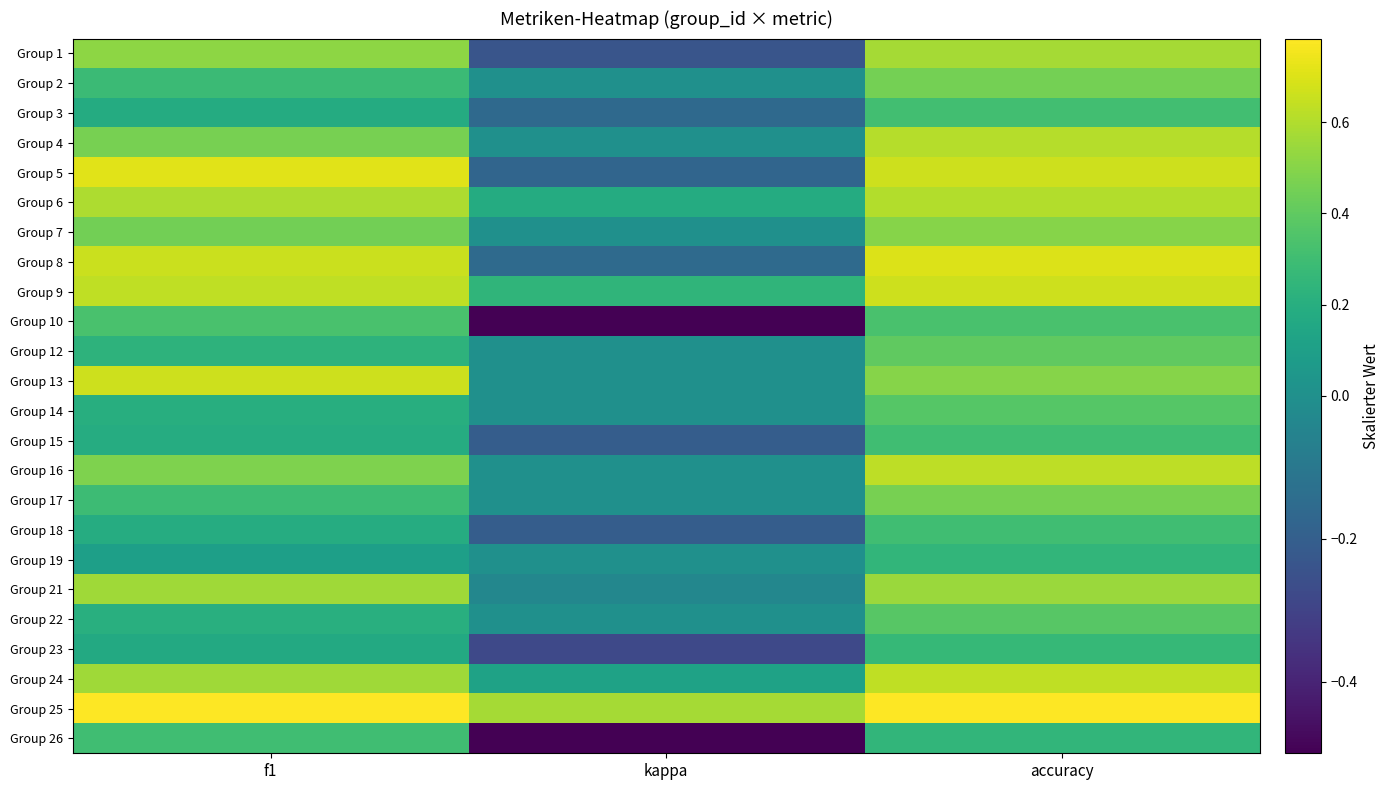

What is the minimum value shown in the chart?

-0.5